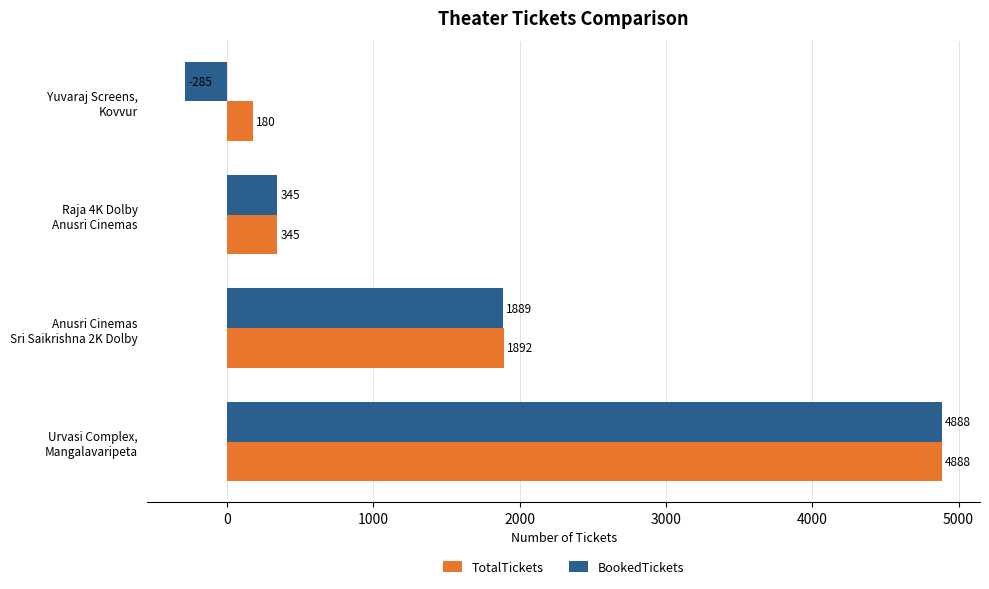

What is the difference between the second highest and second lowest values in the TotalTickets series?

1547